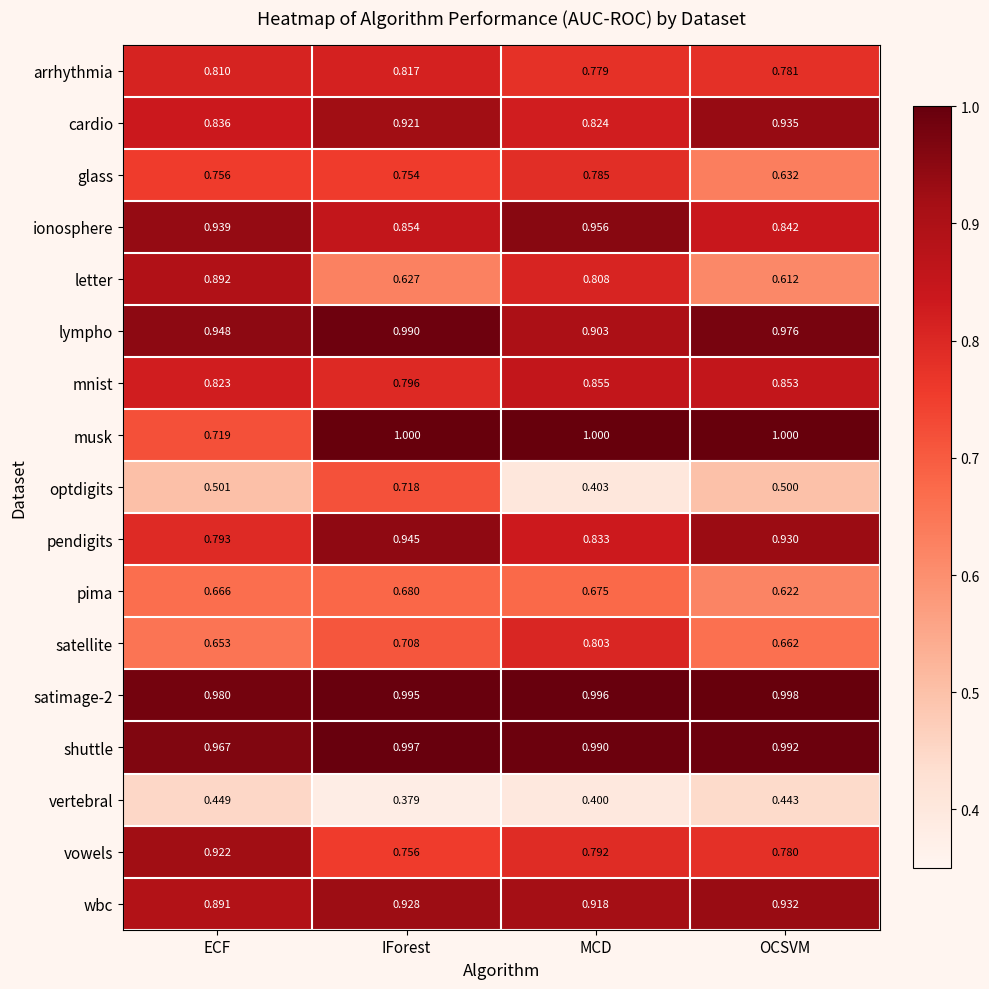

At how many categories does at least one series exceed 0?

4